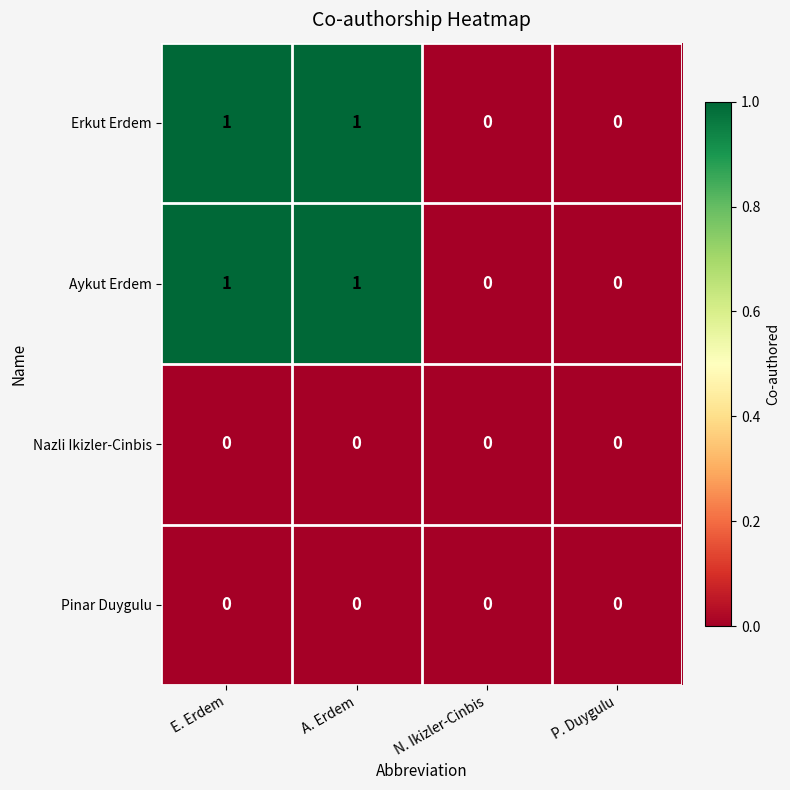

Is the value of Pinar Duygulu at E. Erdem greater than the value of Aykut Erdem at A. Erdem?

No